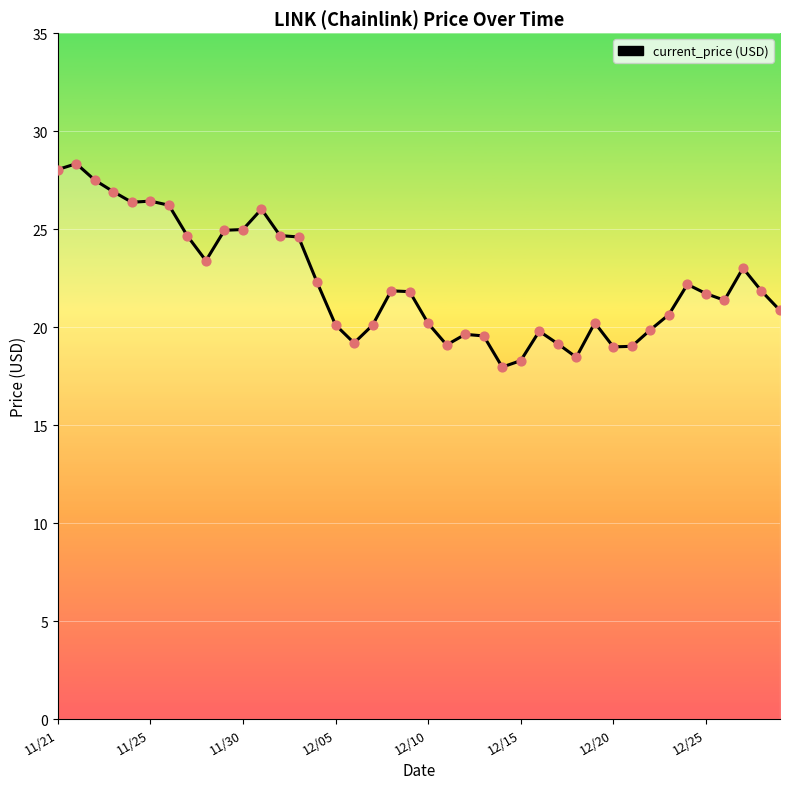

What is the minimum value shown in the chart?

18.0